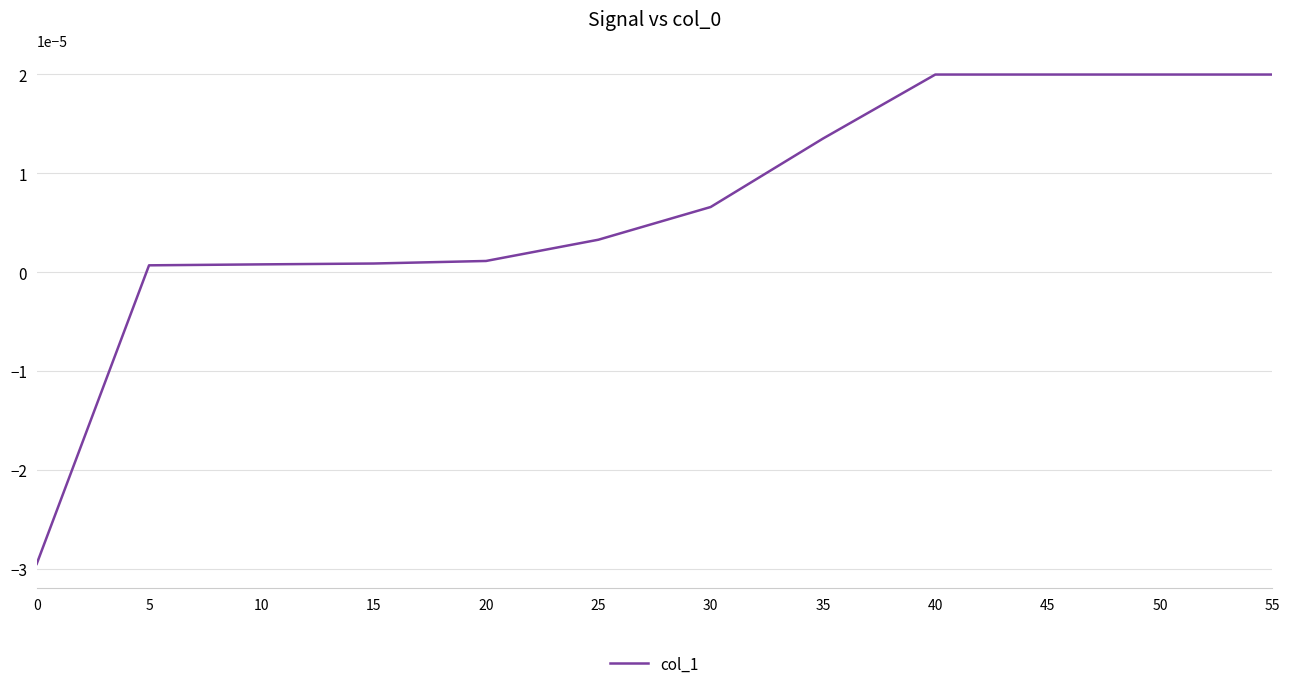

Where does the data first go above 0?

5